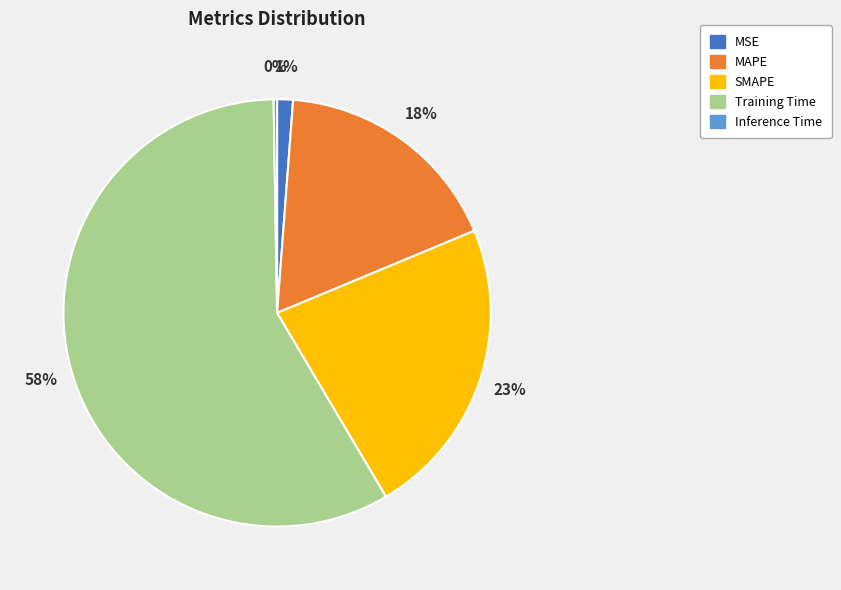

To the nearest percent, what is the average slice percentage?

20%